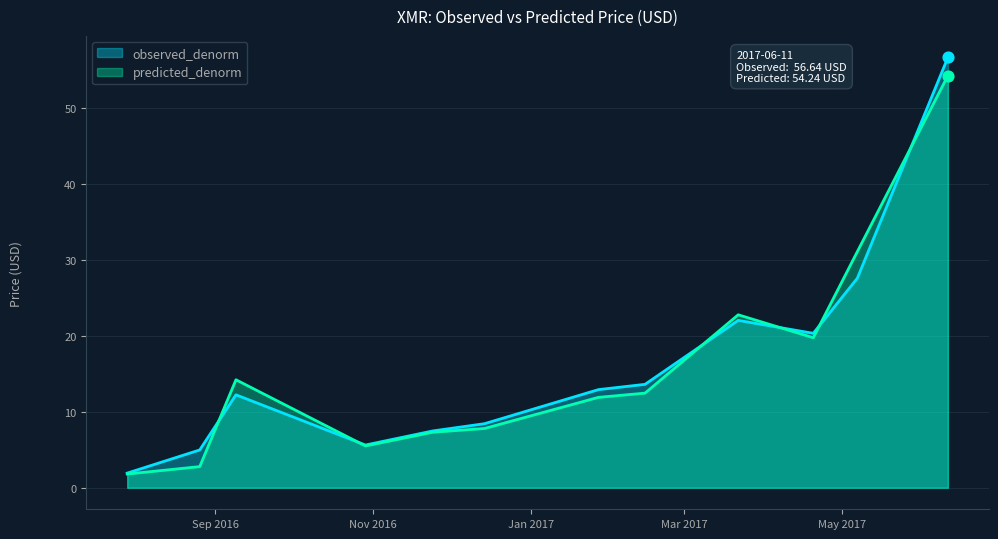

What are all the series names shown in the legend?

observed_denorm, predicted_denorm